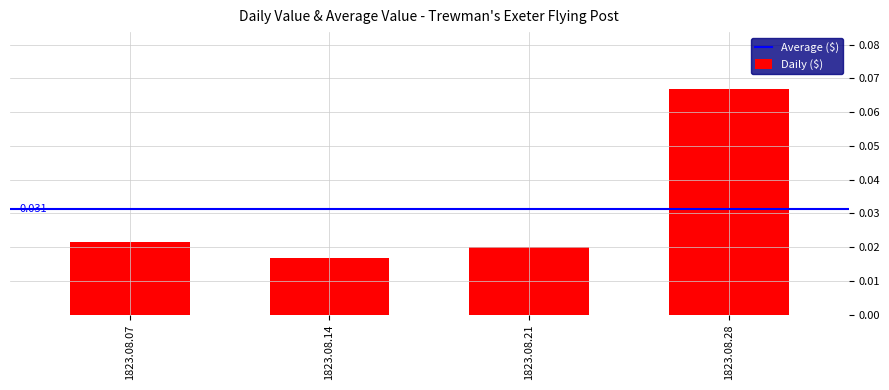

List the labels in order of value, largest first.

1823.08.28, 1823.08.07, 1823.08.21, 1823.08.14